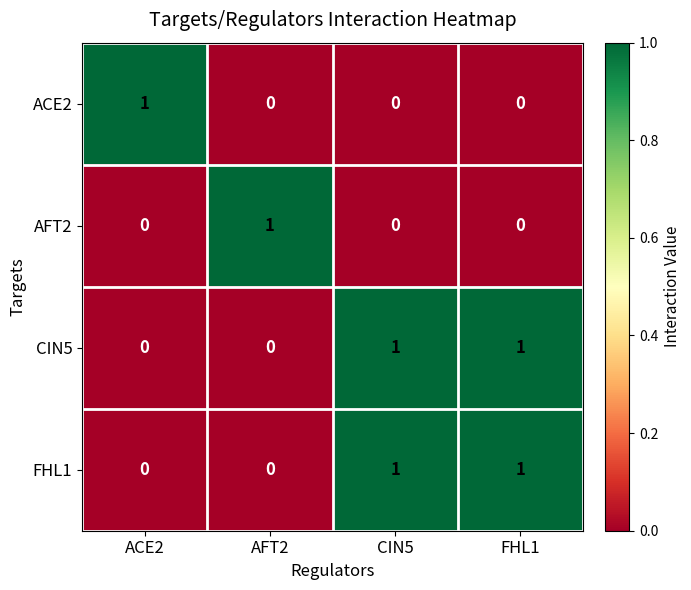

At which label does ACE2 reach its peak?

ACE2